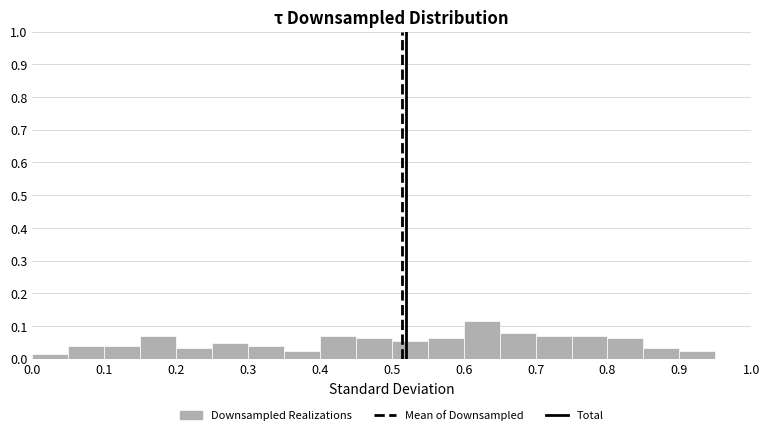

Which range on the x-axis has the tallest bar?

0.60 to 0.65